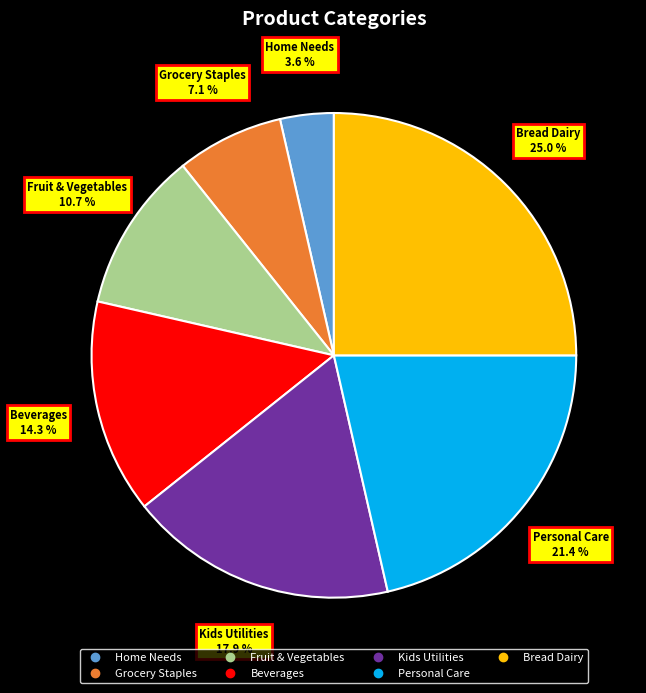

Which has a higher value, Fruit & Vegetables or Grocery Staples?

Fruit & Vegetables